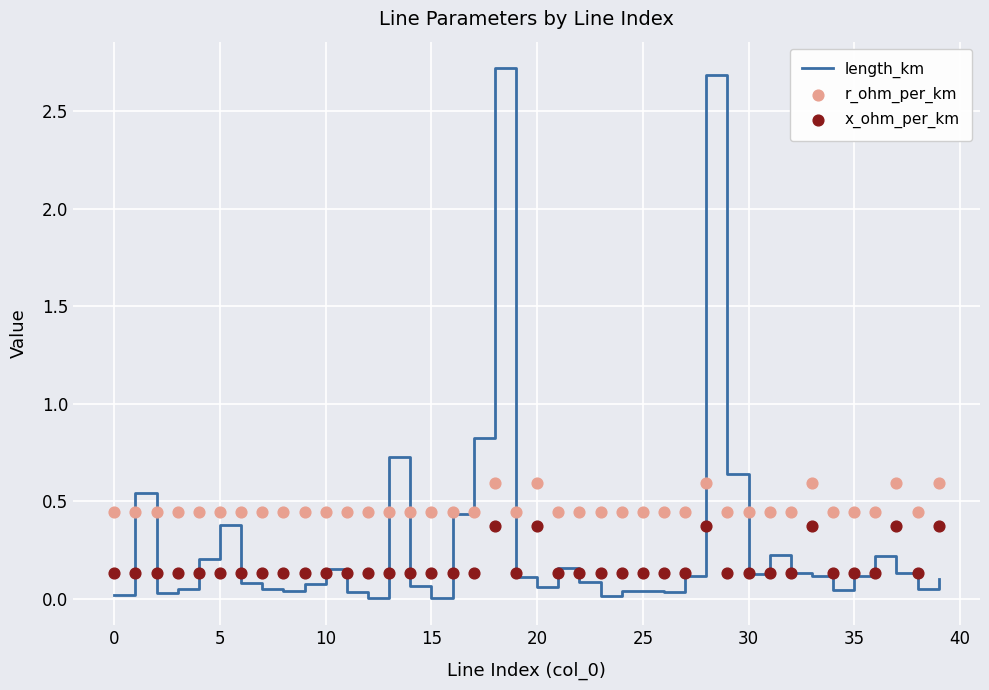

At how many categories does at least one series exceed 0?

40